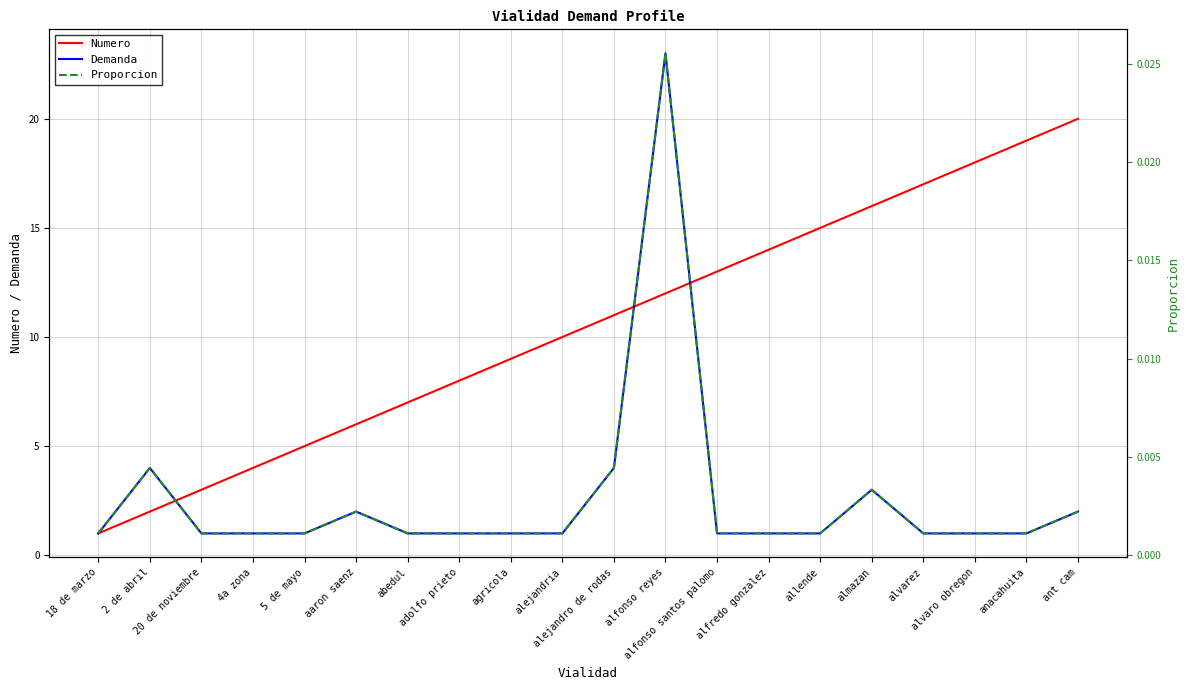

Rank the series by their average value, from lowest to highest.

Proporcion, Demanda, Numero